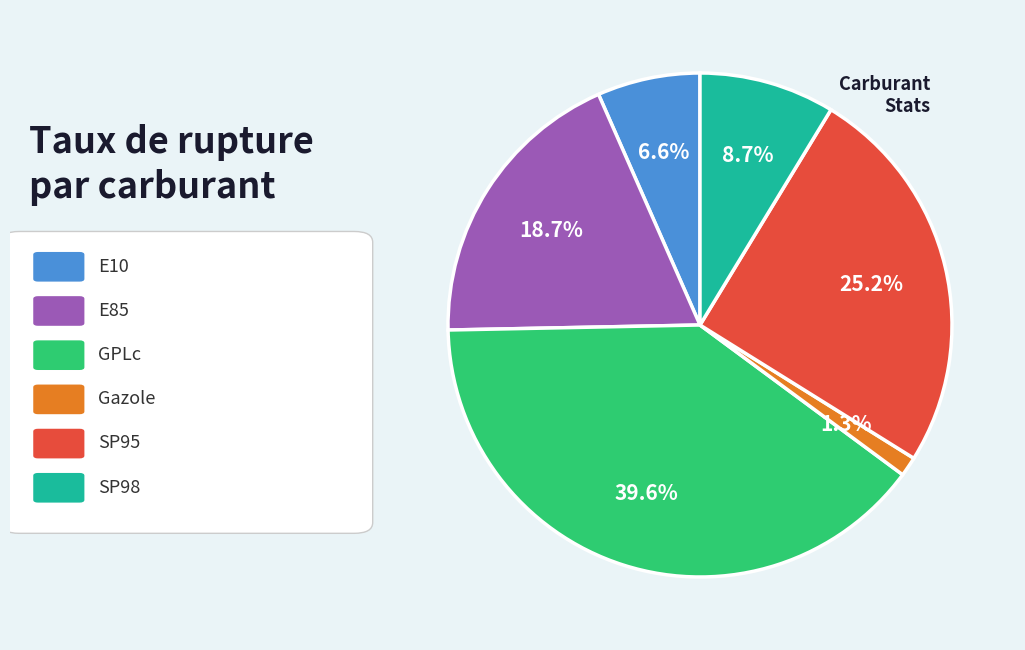

Does any single category account for the majority?

No